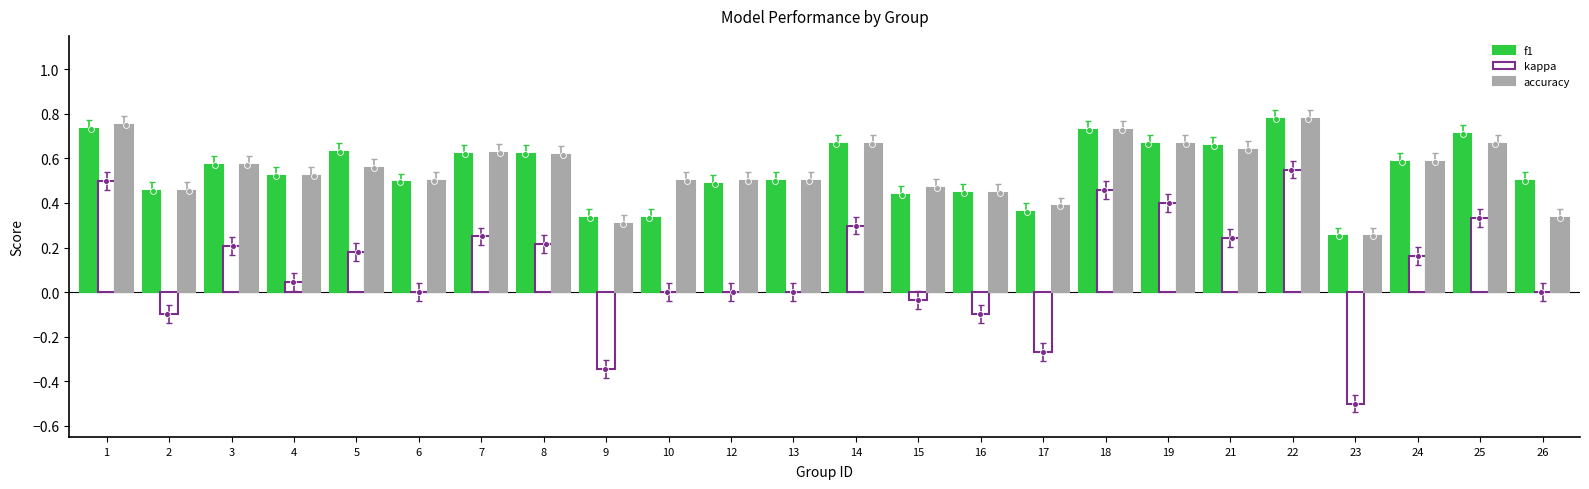

Which series contains the lowest Y value?

kappa